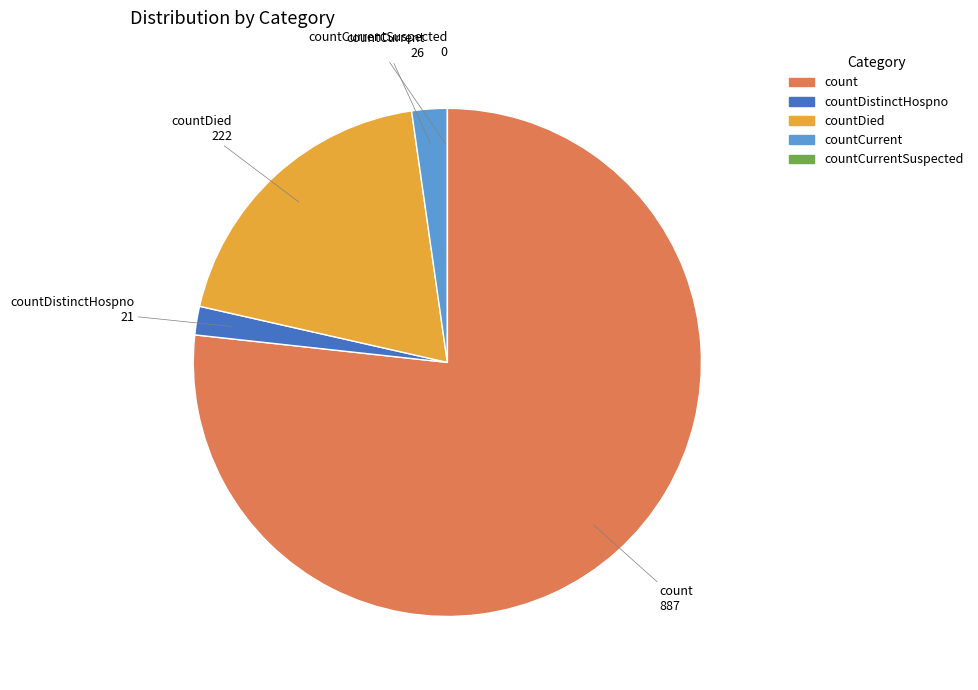

Does any single category account for the majority?

Yes